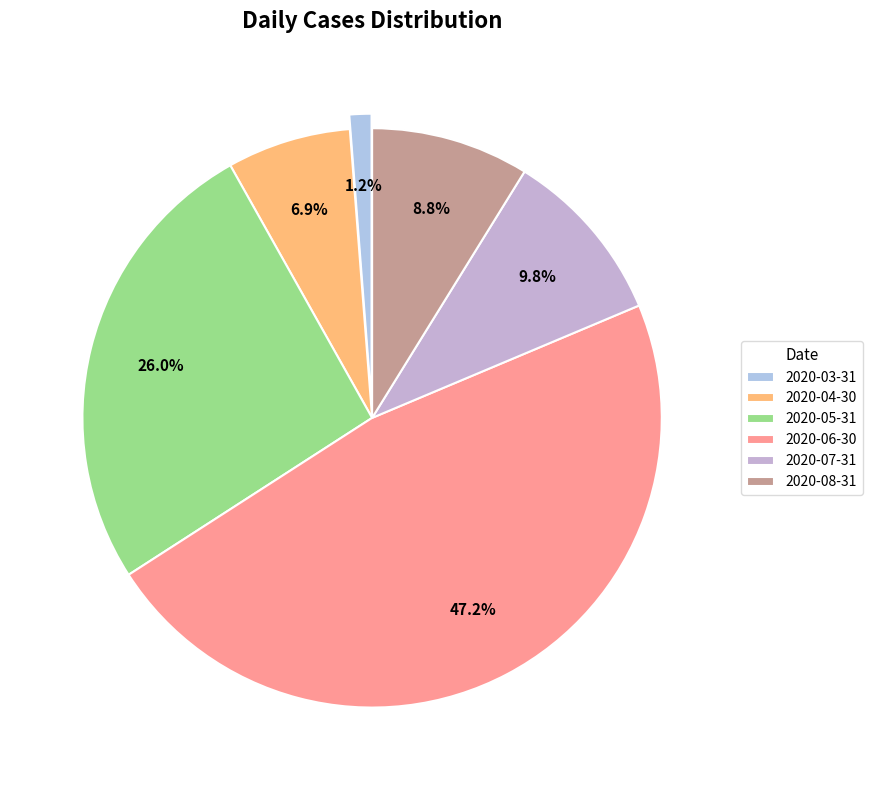

Rank the categories by value from lowest to highest.

2020-03-31, 2020-04-30, 2020-08-31, 2020-07-31, 2020-05-31, 2020-06-30